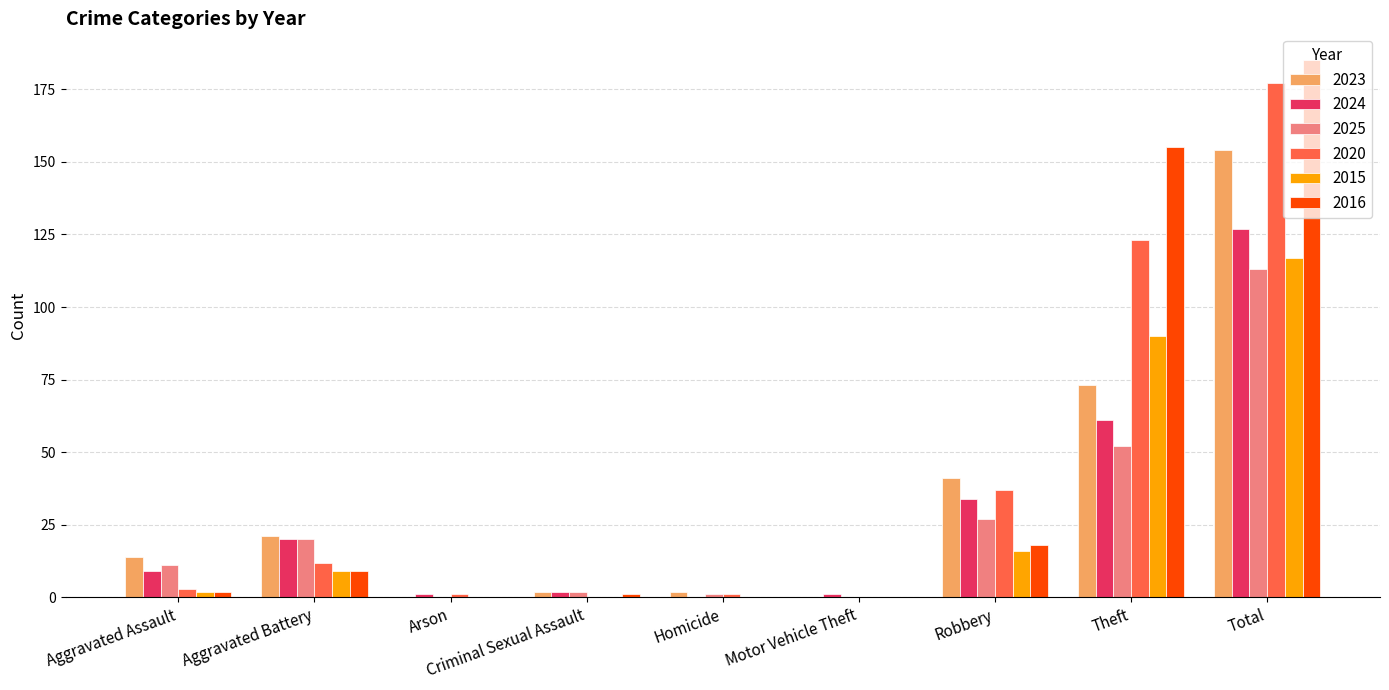

True or false: 2020 has a value of 31 at Theft.

False